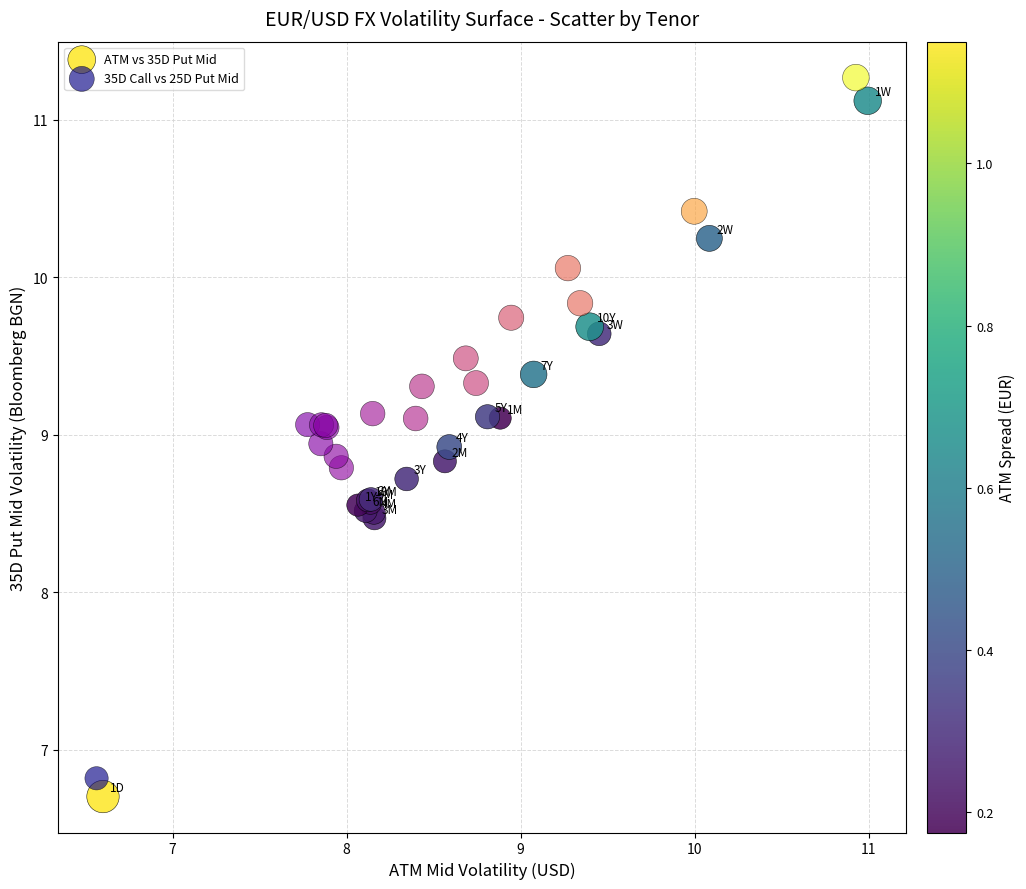

Which series has the widest spread of Y values?

35D Call vs 25D Put Mid